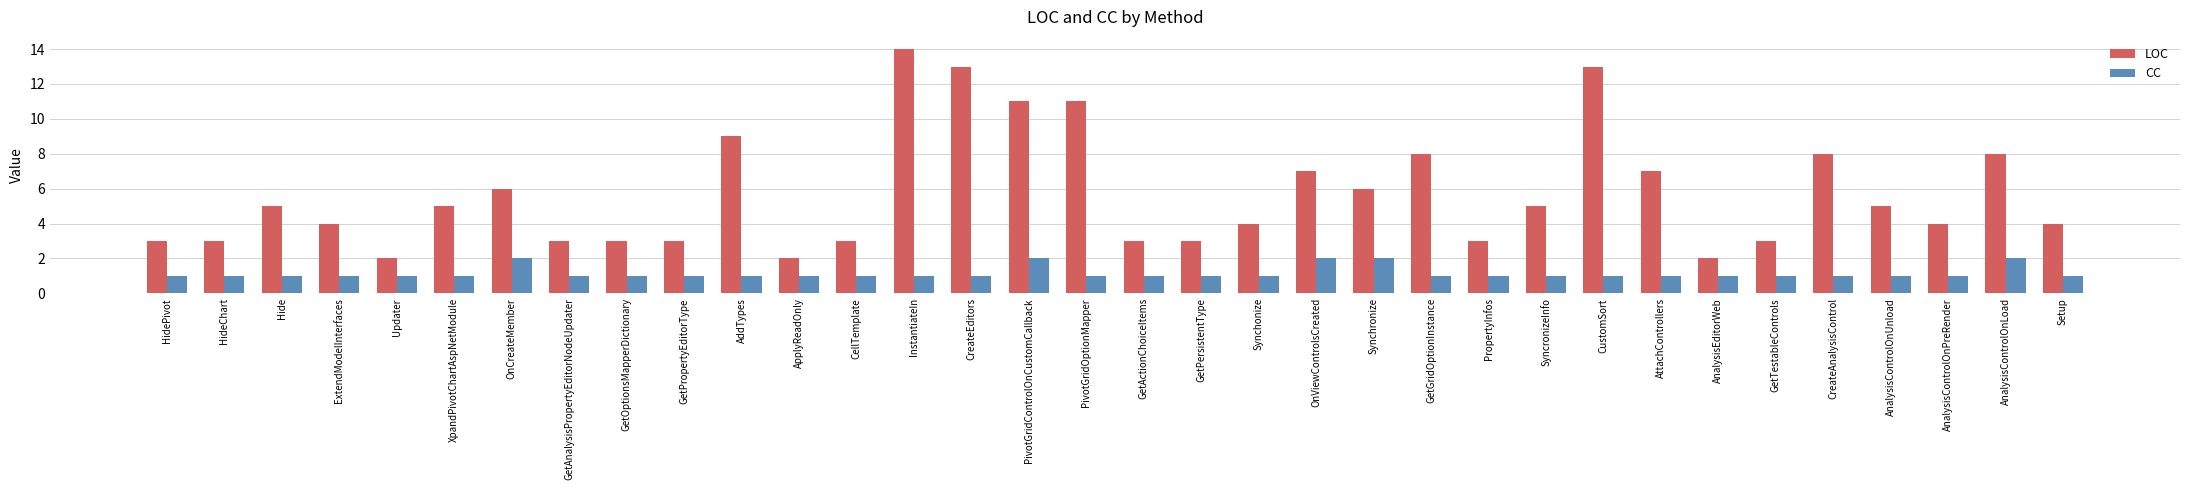

How many CC values are between 1 and 2?

34